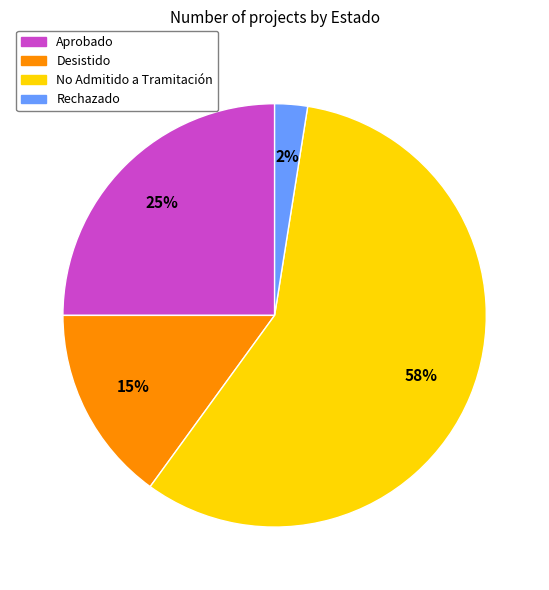

Is there any slice that represents more than half of the pie?

Yes